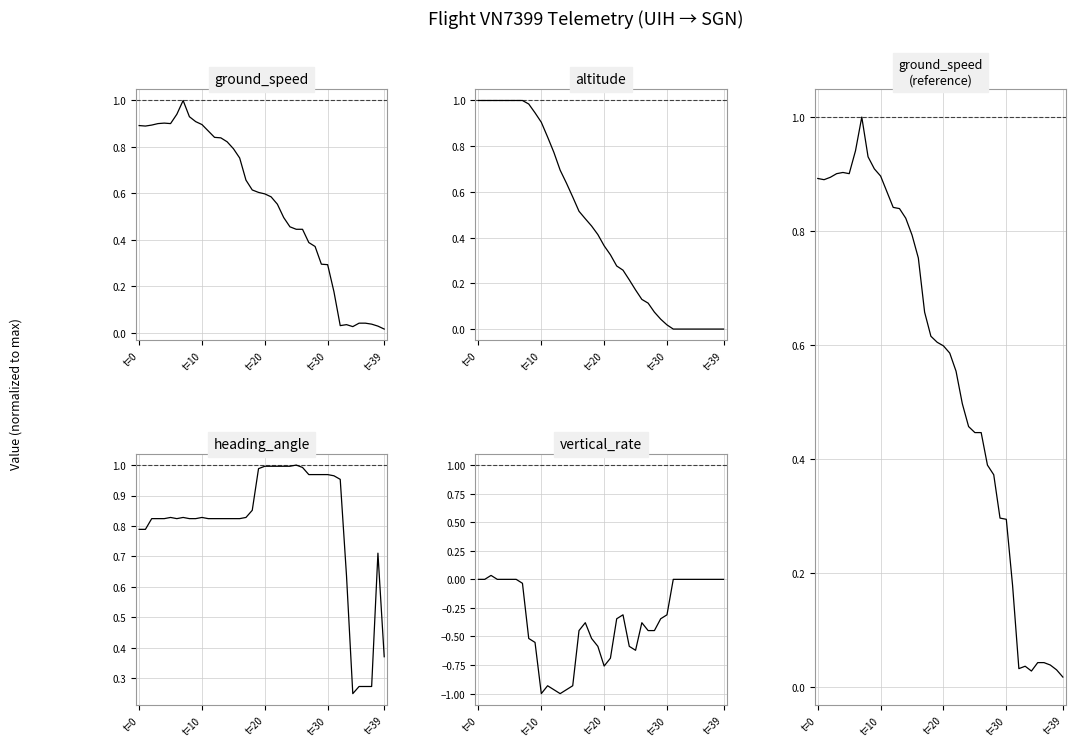

True or false: altitude and heading_angle cross at least once.

True